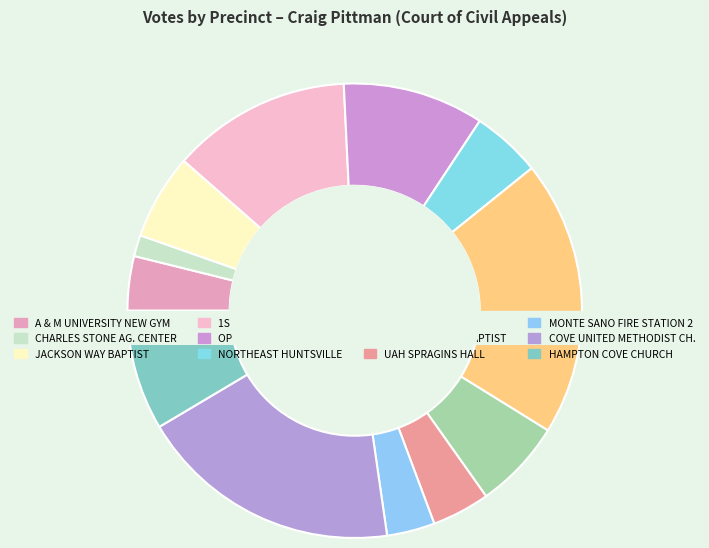

To the nearest percent, what percentage of the pie is MOUNTAINVIEW BAPTIST?

6%